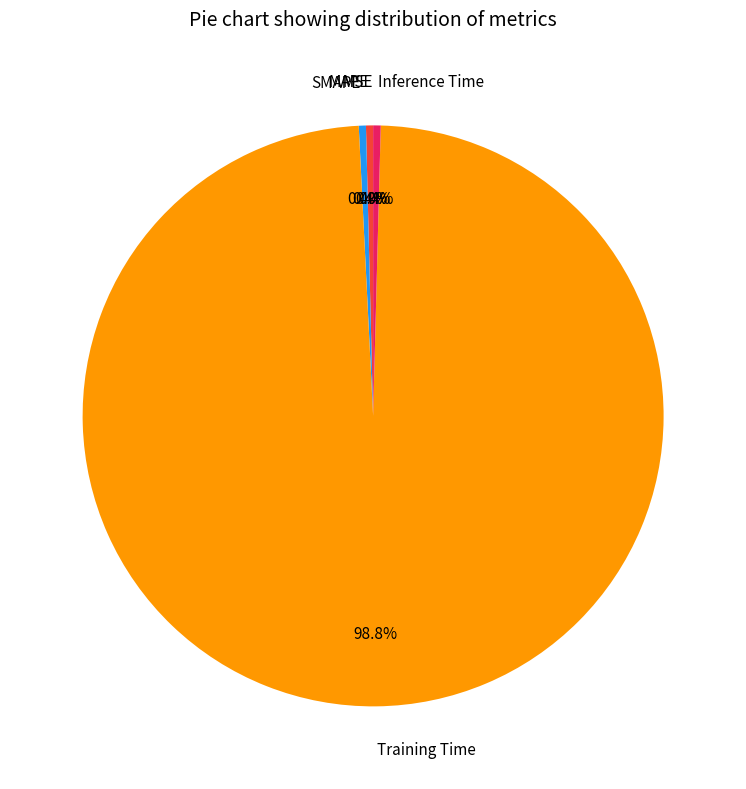

What percentage do Training Time and SMAPE together represent?

99.2%